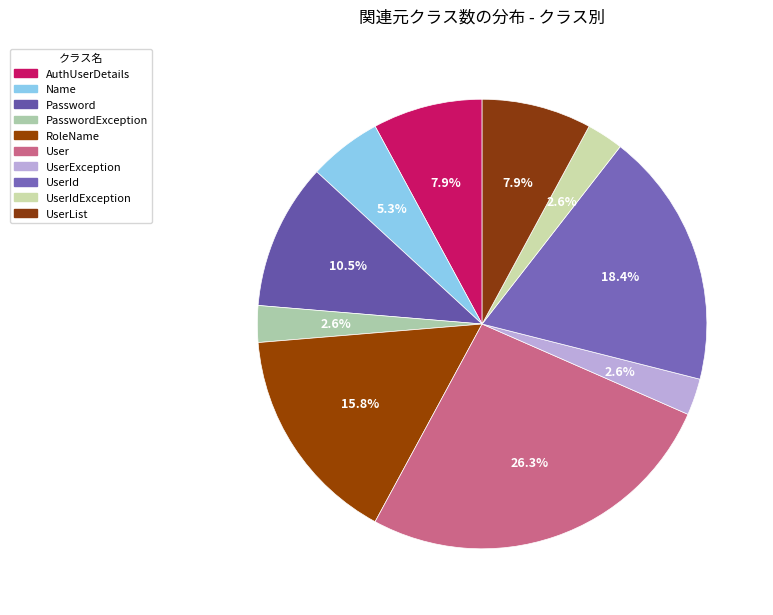

How many slices are in this pie chart?

10